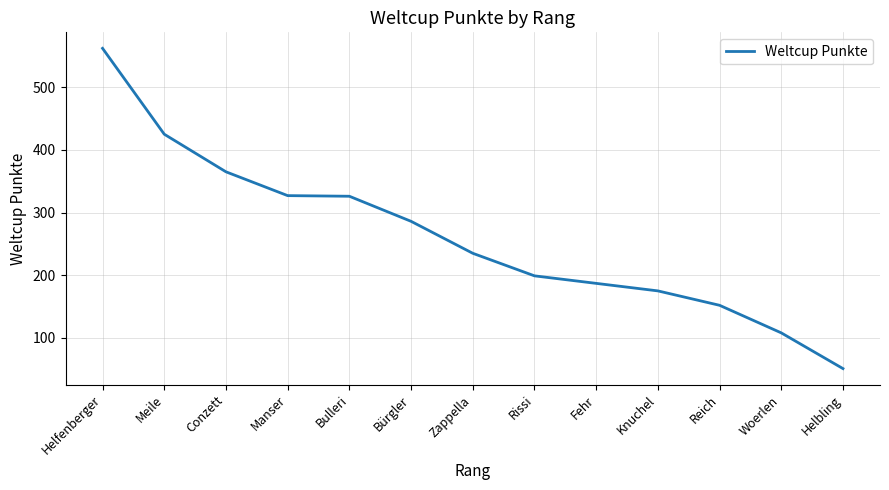

Is it true that the value at Manser is 490?

False